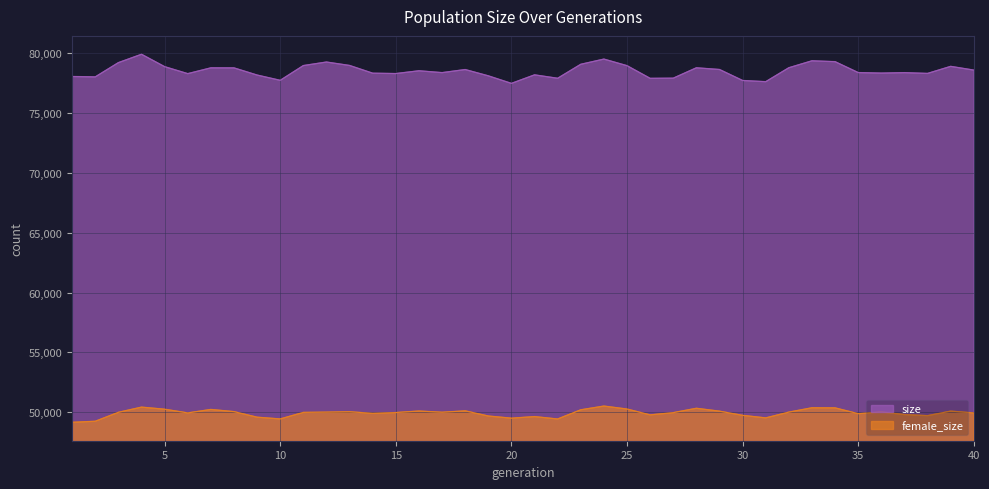

Which series changed the most between 32 and 35?

size